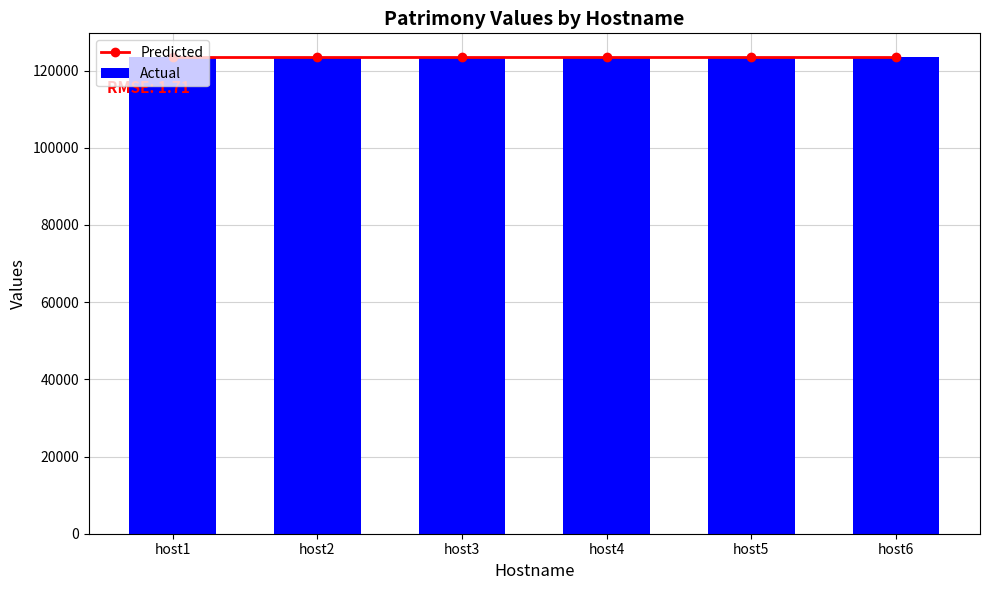

Is it true that Predicted equals 52319.7 at host2?

False